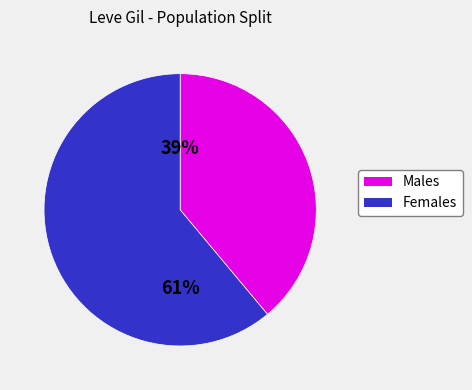

To the nearest percent, what is the difference between the largest and smallest slice percentages?

22%